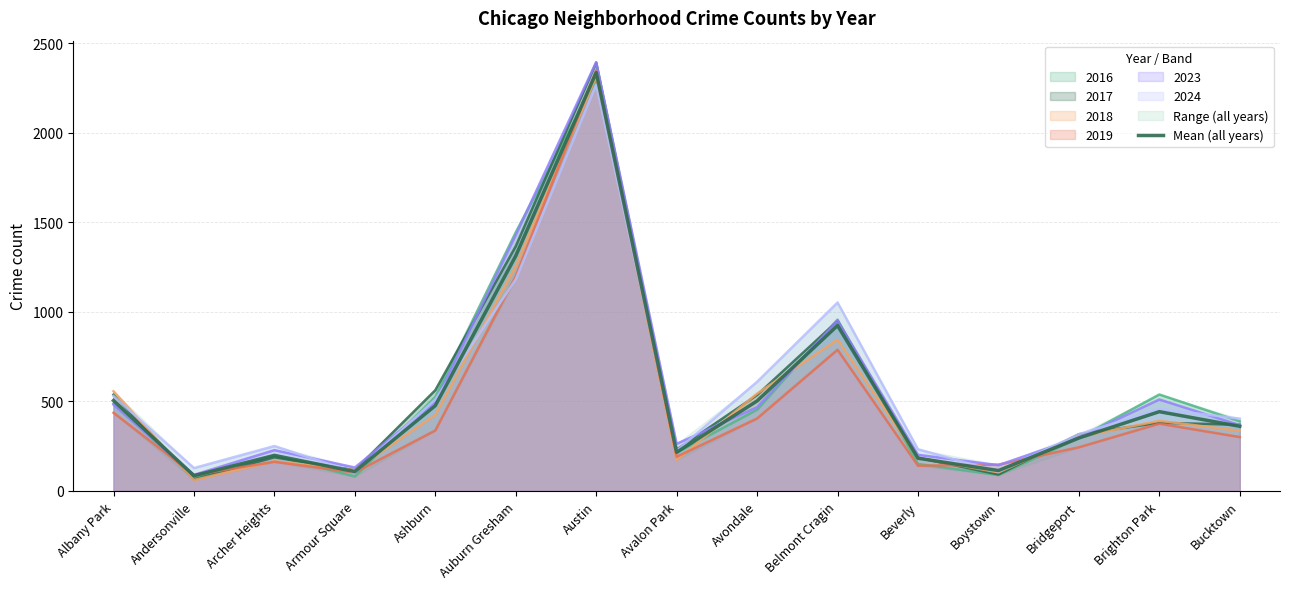

How many data points does each series have?

15